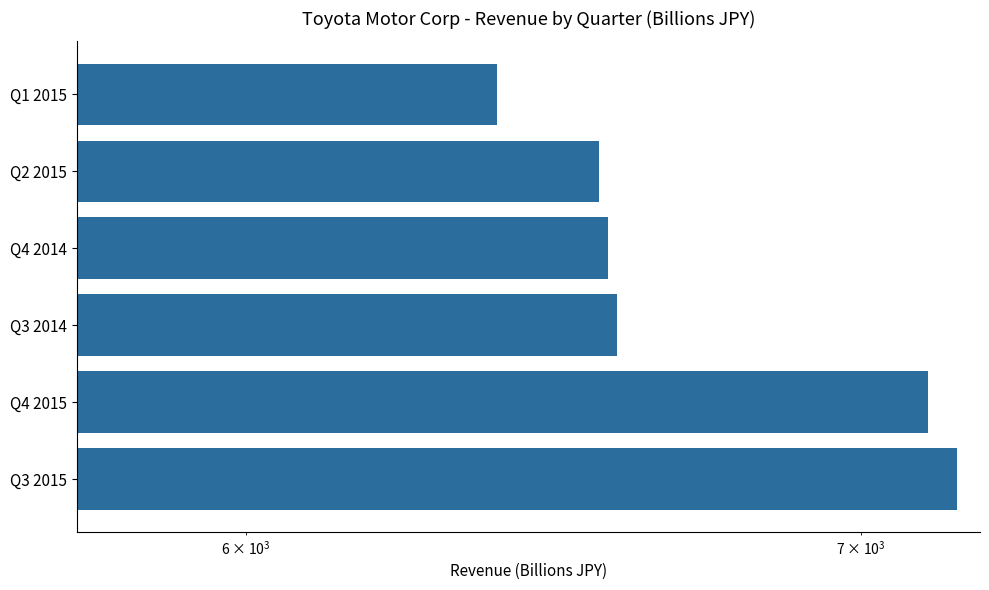

What is the average value?

6731.5